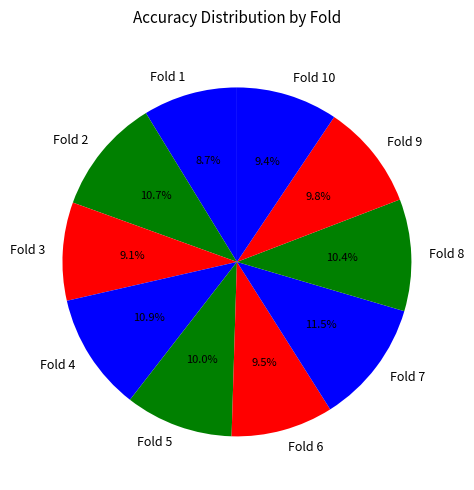

What is the largest slice in the pie chart?

Fold 7